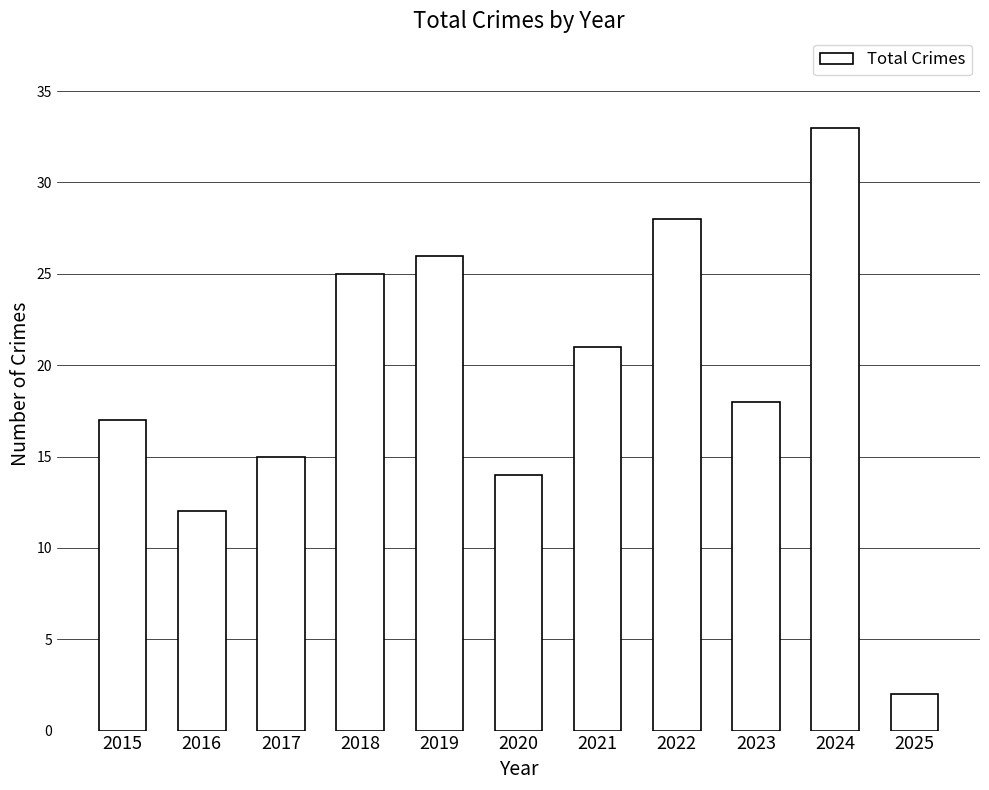

List the labels in order of value, largest first.

2024, 2022, 2019, 2018, 2021, 2023, 2015, 2017, 2020, 2016, 2025